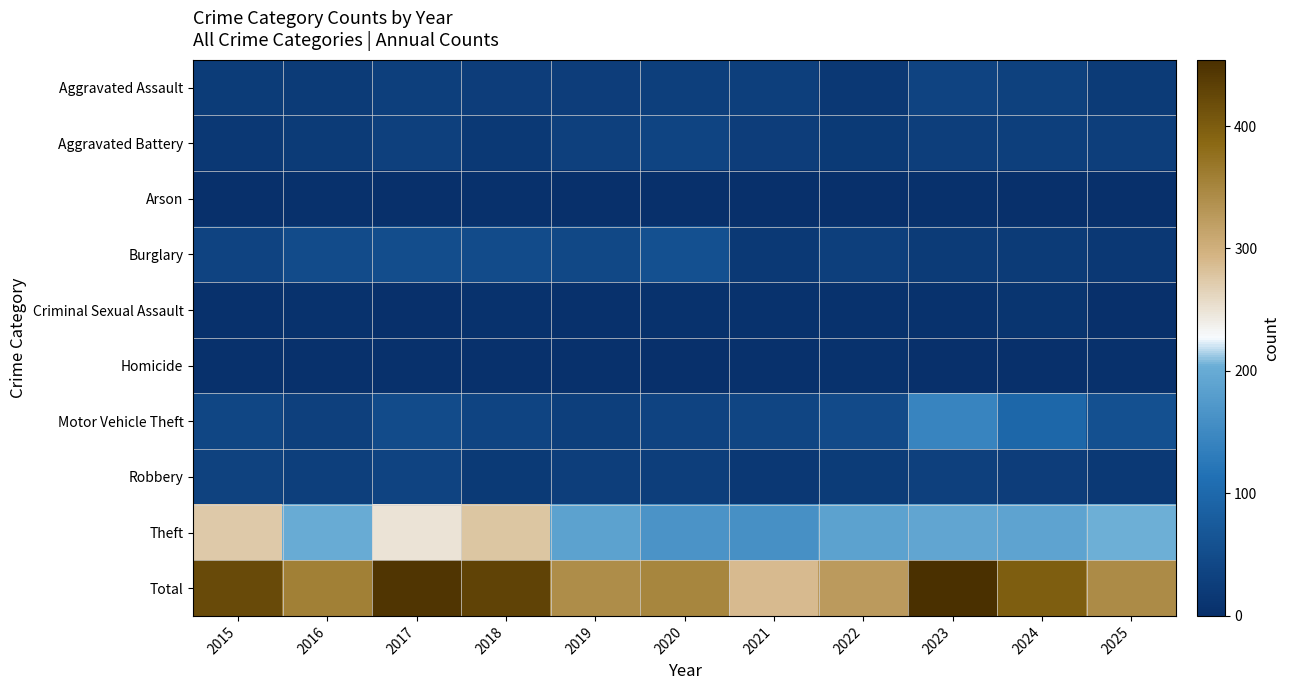

Between 2024 and 2016, which is larger?

2024